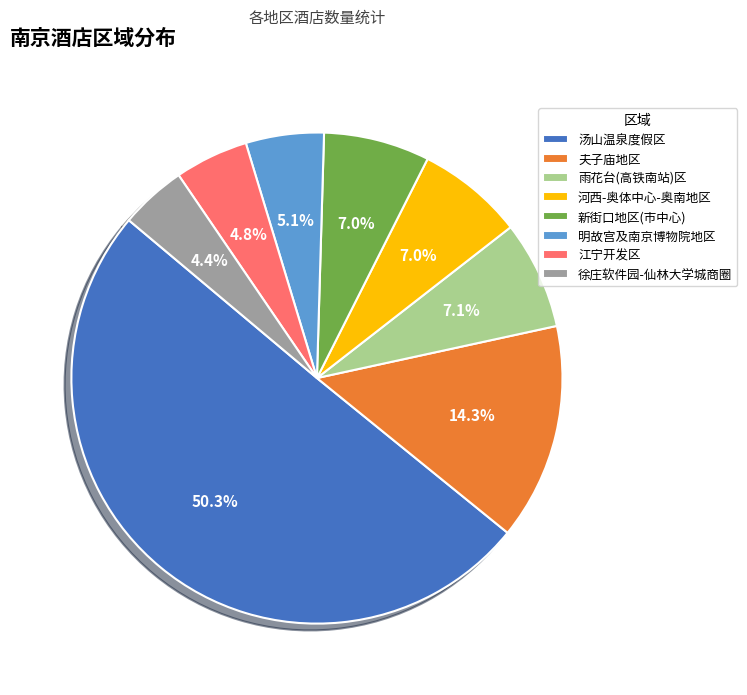

What is the ratio of the value at 徐庄软件园-仙林大学城商圈 to the value at 雨花台(高铁南站)区?

0.6